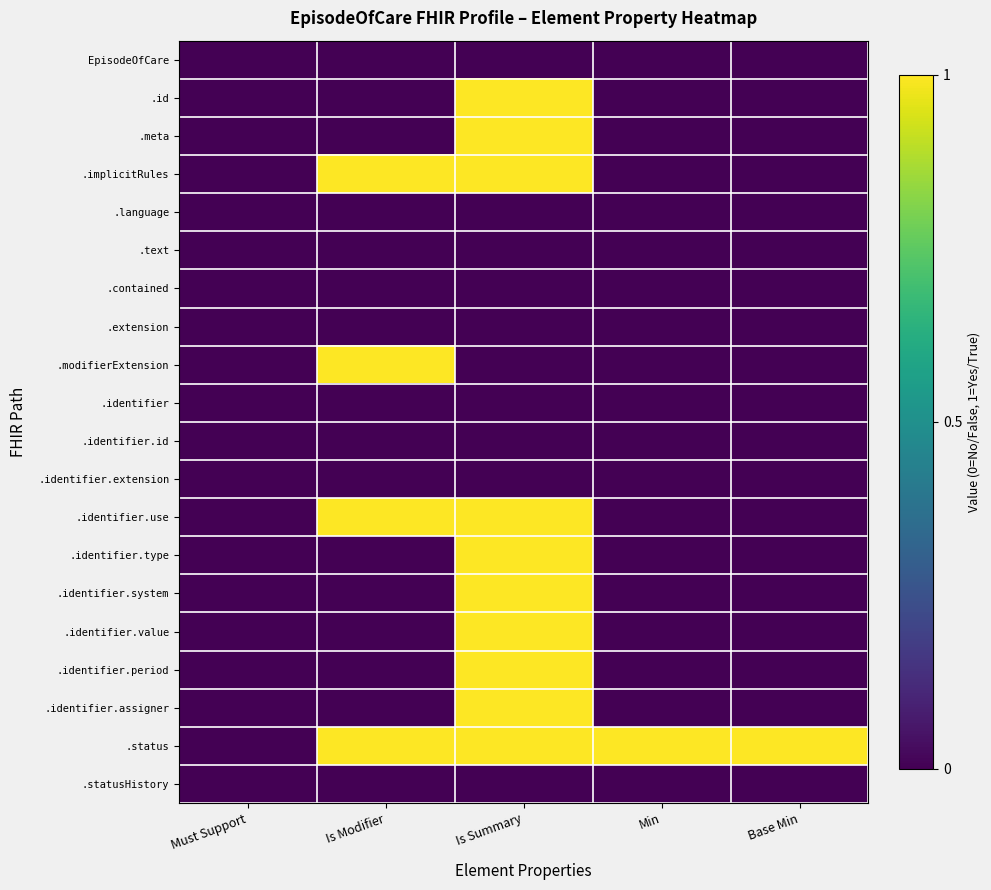

Which series has the largest range (max minus min)?

.id